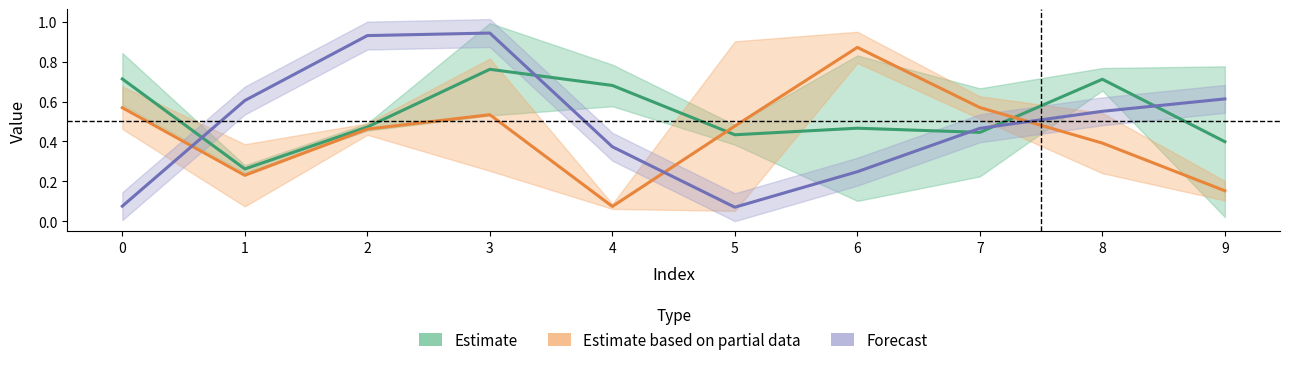

What is the value of the Forecast point at the 7th from the left?

0.2